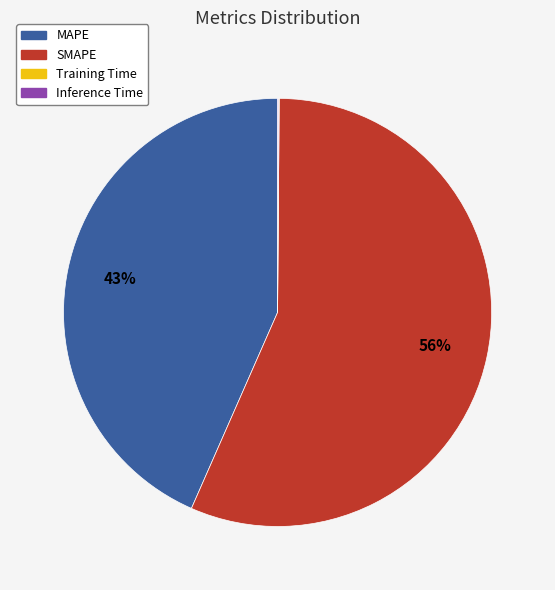

To the nearest percent, what is the average slice percentage?

25%